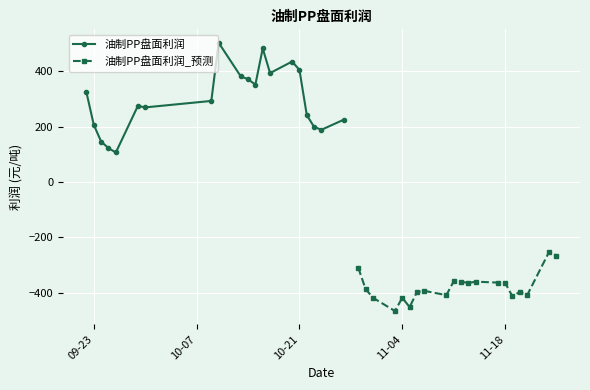

True or false: 油制PP盘面利润_预测 has more than 1 points higher than both neighbors.

True